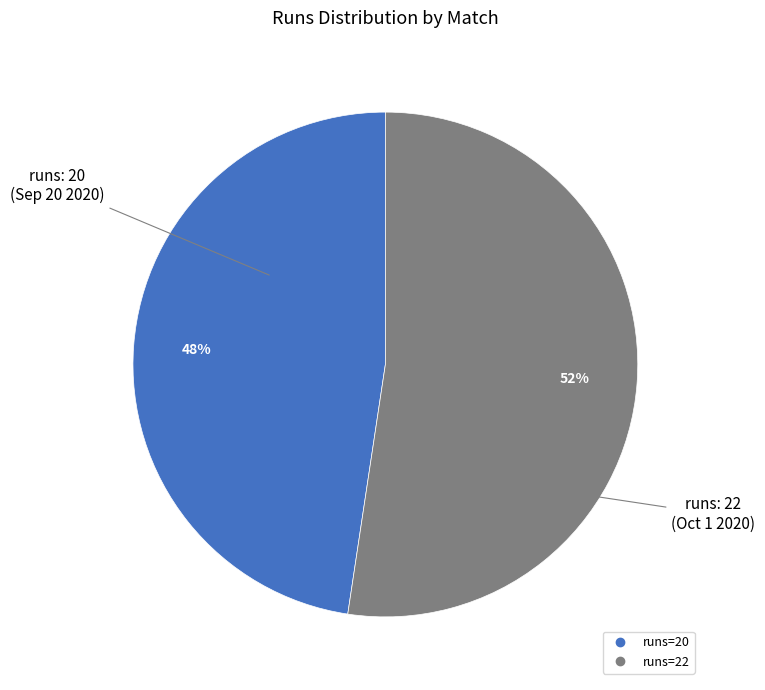

Is there any slice that represents more than half of the pie?

Yes